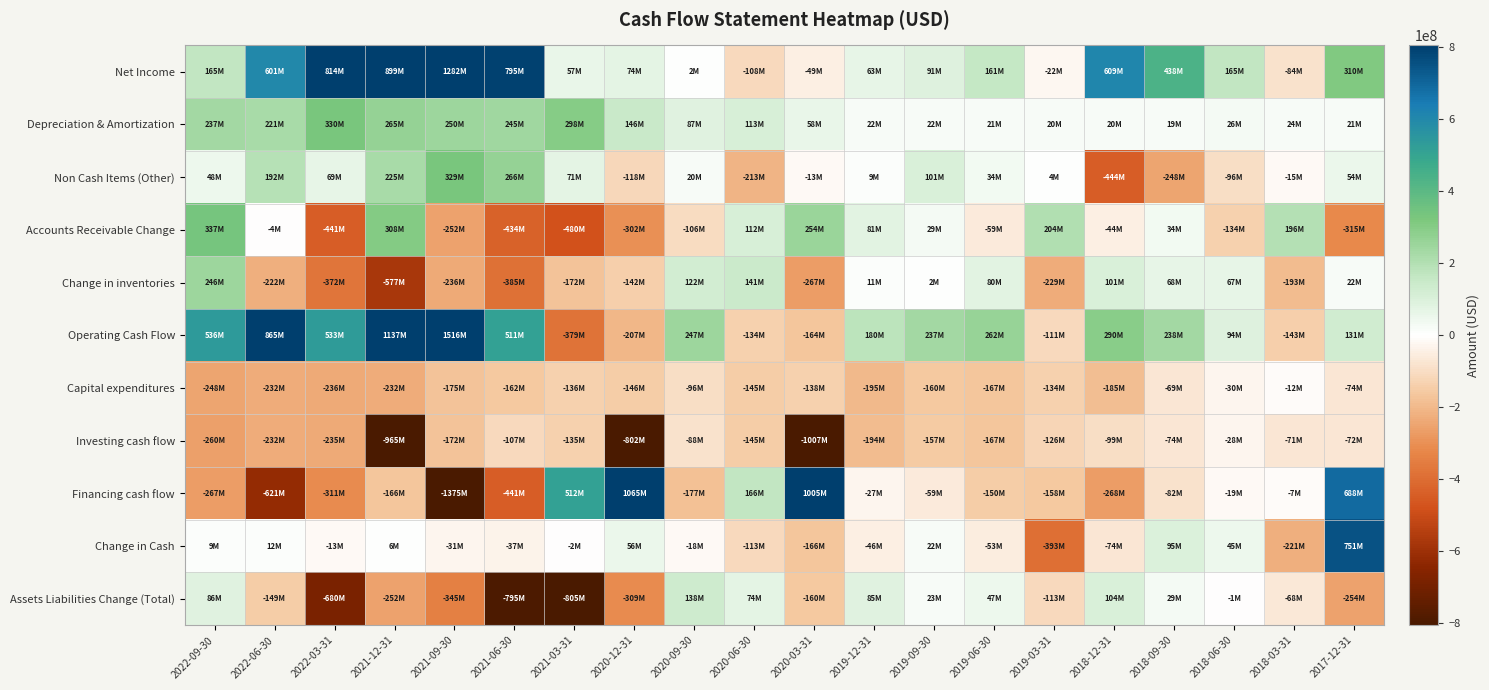

Reading left to right, transcribe all the data shown in this chart.

Net Income: 2022-09-30=165000000	2022-06-30=601000000	2022-03-31=814000000	2021-12-31=899000000	2021-09-30=1282000000	2021-06-30=795000000	2021-03-31=57000000	2020-12-31=74000000	2020-09-30=2000000	2020-06-30=-108000000	2020-03-31=-49000000	2019-12-31=63400000	2019-09-30=90900000	2019-06-30=160800000	2019-03-31=-22100000	2018-12-31=609400000	2018-09-30=437800000	2018-06-30=165100000	2018-03-31=-84300000	2017-12-31=309900000
Depreciation & Amortization: 2022-09-30=237000000	2022-06-30=221000000	2022-03-31=330000000	2021-12-31=265000000	2021-09-30=250000000	2021-06-30=245000000	2021-03-31=298000000	2020-12-31=146000000	2020-09-30=87000000	2020-06-30=113000000	2020-03-31=58000000	2019-12-31=21900000	2019-09-30=22200000	2019-06-30=21000000	2019-03-31=19900000	2018-12-31=20400000	2018-09-30=19200000	2018-06-30=25500000	2018-03-31=23900000	2017-12-31=21400000
Non Cash Items (Other): 2022-09-30=48000000	2022-06-30=192000000	2022-03-31=69000000	2021-12-31=225000000	2021-09-30=329000000	2021-06-30=266000000	2021-03-31=71000000	2020-12-31=-118000000	2020-09-30=20000000	2020-06-30=-213000000	2020-03-31=-13000000	2019-12-31=9300000	2019-09-30=101100000	2019-06-30=33500000	2019-03-31=4100000	2018-12-31=-444000000	2018-09-30=-247900000	2018-06-30=-96200000	2018-03-31=-14900000	2017-12-31=53600000
Accounts Receivable Change: 2022-09-30=337000000	2022-06-30=-4000000	2022-03-31=-441000000	2021-12-31=308000000	2021-09-30=-252000000	2021-06-30=-434000000	2021-03-31=-480000000	2020-12-31=-302000000	2020-09-30=-106000000	2020-06-30=112000000	2020-03-31=254000000	2019-12-31=80900000	2019-09-30=28700000	2019-06-30=-58600000	2019-03-31=204000000	2018-12-31=-44200000	2018-09-30=34400000	2018-06-30=-134500000	2018-03-31=196300000	2017-12-31=-315200000
Change in inventories: 2022-09-30=246000000	2022-06-30=-222000000	2022-03-31=-372000000	2021-12-31=-577000000	2021-09-30=-236000000	2021-06-30=-385000000	2021-03-31=-172000000	2020-12-31=-142000000	2020-09-30=122000000	2020-06-30=141000000	2020-03-31=-267000000	2019-12-31=11000000	2019-09-30=1700000	2019-06-30=80200000	2019-03-31=-228900000	2018-12-31=101100000	2018-09-30=68500000	2018-06-30=67400000	2018-03-31=-193000000	2017-12-31=21900000
Operating Cash Flow: 2022-09-30=536000000	2022-06-30=865000000	2022-03-31=533000000	2021-12-31=1137000000	2021-09-30=1516000000	2021-06-30=511000000	2021-03-31=-379000000	2020-12-31=-207000000	2020-09-30=247000000	2020-06-30=-134000000	2020-03-31=-164000000	2019-12-31=179900000	2019-09-30=237000000	2019-06-30=262300000	2019-03-31=-111200000	2018-12-31=290300000	2018-09-30=238000000	2018-06-30=93600000	2018-03-31=-142900000	2017-12-31=131400000
Capital expenditures: 2022-09-30=-248000000	2022-06-30=-232000000	2022-03-31=-236000000	2021-12-31=-232000000	2021-09-30=-175000000	2021-06-30=-162000000	2021-03-31=-136000000	2020-12-31=-146000000	2020-09-30=-96000000	2020-06-30=-145000000	2020-03-31=-138000000	2019-12-31=-195300000	2019-09-30=-159800000	2019-06-30=-166800000	2019-03-31=-134100000	2018-12-31=-184600000	2018-09-30=-69300000	2018-06-30=-29700000	2018-03-31=-12400000	2017-12-31=-74400000
Investing cash flow: 2022-09-30=-260000000	2022-06-30=-232000000	2022-03-31=-235000000	2021-12-31=-965000000	2021-09-30=-172000000	2021-06-30=-107000000	2021-03-31=-135000000	2020-12-31=-802000000	2020-09-30=-88000000	2020-06-30=-145000000	2020-03-31=-1007000000	2019-12-31=-194500000	2019-09-30=-157100000	2019-06-30=-166800000	2019-03-31=-125600000	2018-12-31=-99300000	2018-09-30=-73900000	2018-06-30=-28400000	2018-03-31=-71400000	2017-12-31=-71600000
Financing cash flow: 2022-09-30=-267000000	2022-06-30=-621000000	2022-03-31=-311000000	2021-12-31=-166000000	2021-09-30=-1375000000	2021-06-30=-441000000	2021-03-31=512000000	2020-12-31=1065000000	2020-09-30=-177000000	2020-06-30=166000000	2020-03-31=1005000000	2019-12-31=-27100000	2019-09-30=-59000000	2019-06-30=-150100000	2019-03-31=-157800000	2018-12-31=-268300000	2018-09-30=-82000000	2018-06-30=-18700000	2018-03-31=-7000000	2017-12-31=687500000
Change in Cash: 2022-09-30=9000000	2022-06-30=12000000	2022-03-31=-13000000	2021-12-31=6000000	2021-09-30=-31000000	2021-06-30=-37000000	2021-03-31=-2000000	2020-12-31=56000000	2020-09-30=-18000000	2020-06-30=-113000000	2020-03-31=-166000000	2019-12-31=-46100000	2019-09-30=22100000	2019-06-30=-53000000	2019-03-31=-393000000	2018-12-31=-73800000	2018-09-30=94600000	2018-06-30=45300000	2018-03-31=-221100000	2017-12-31=751200000
Assets Liabilities Change (Total): 2022-09-30=86000000	2022-06-30=-149000000	2022-03-31=-680000000	2021-12-31=-252000000	2021-09-30=-345000000	2021-06-30=-795000000	2021-03-31=-805000000	2020-12-31=-309000000	2020-09-30=138000000	2020-06-30=74000000	2020-03-31=-160000000	2019-12-31=85300000	2019-09-30=22800000	2019-06-30=47000000	2019-03-31=-113100000	2018-12-31=104500000	2018-09-30=28900000	2018-06-30=-800000	2018-03-31=-67600000	2017-12-31=-253500000